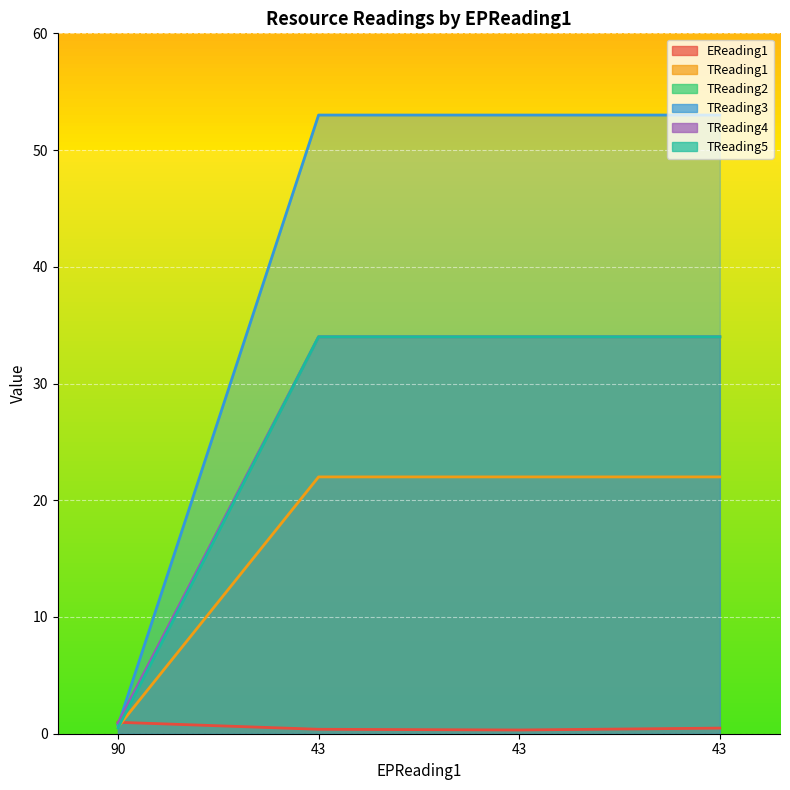

What is the sum of all TReading5 values?

102.5